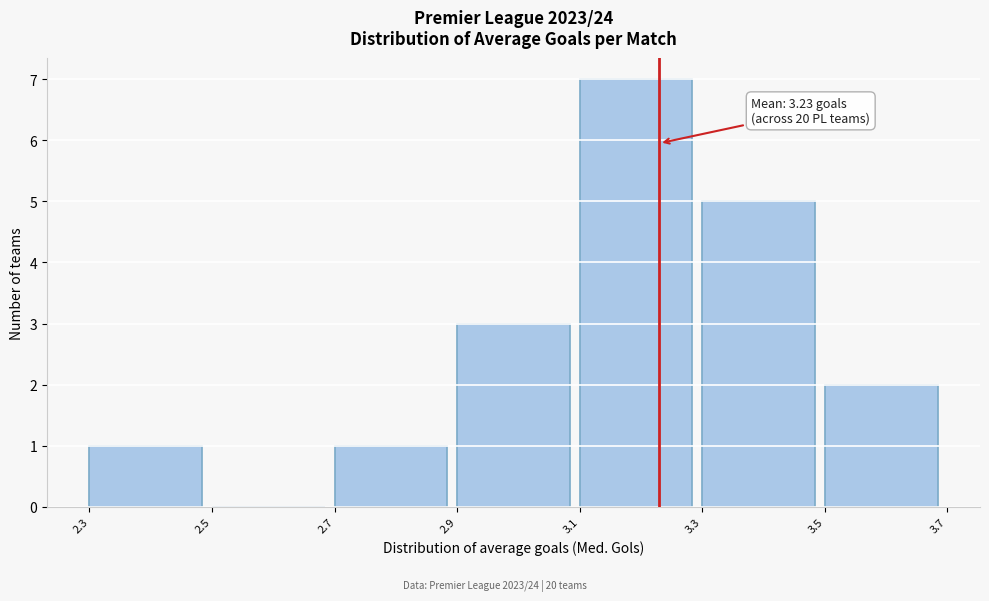

Which range on the x-axis has the tallest bar?

3.1 to 3.3